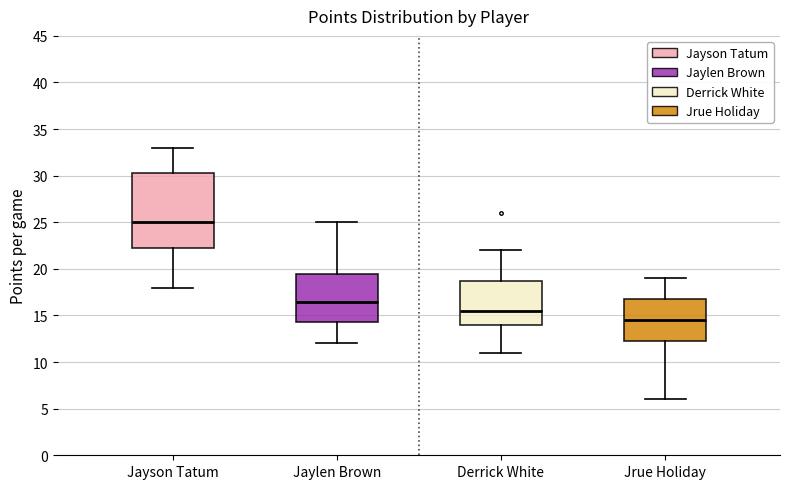

Where is the lower edge of the box for Jayson Tatum on the y-axis? The values are not printed on the chart, so give them approximately, as read against the axis.

22.5